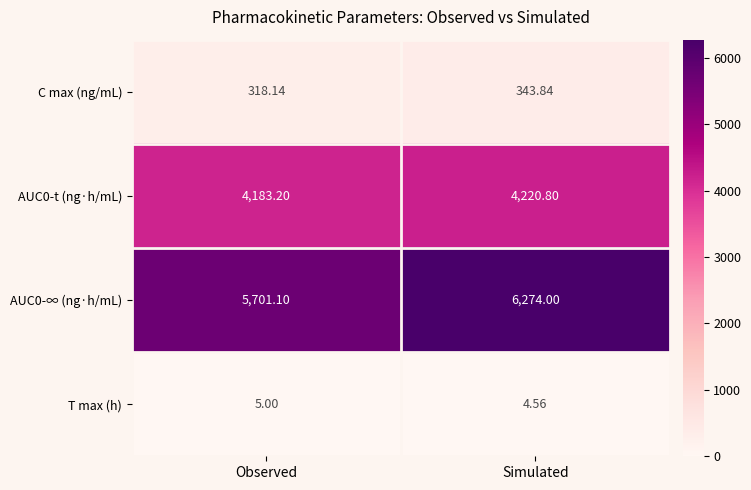

Rank the categories by T max (h) value from lowest to highest.

Simulated, Observed